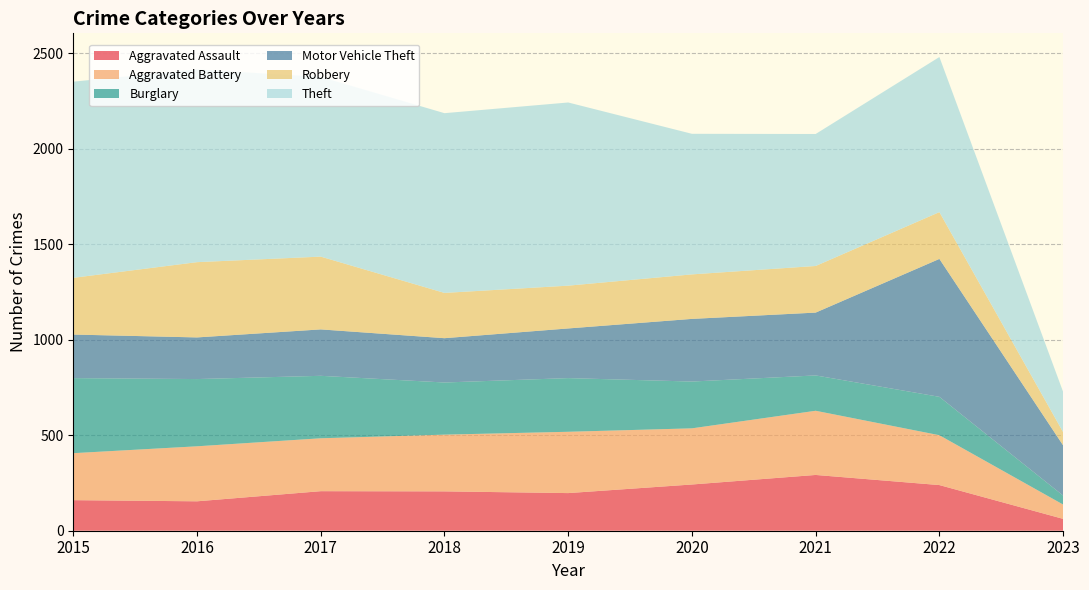

Reading right to left, list all the values displayed in this chart.

Aggravated Assault: 62	239	292	242	197	206	207	154	160
Aggravated Battery: 75	261	336	294	321	297	277	288	246
Burglary: 47	201	185	245	281	273	327	352	393
Motor Vehicle Theft: 263	722	329	328	260	232	243	218	228
Robbery: 69	245	244	233	224	237	381	394	297
Theft: 211	812	691	736	959	941	941	1009	1027